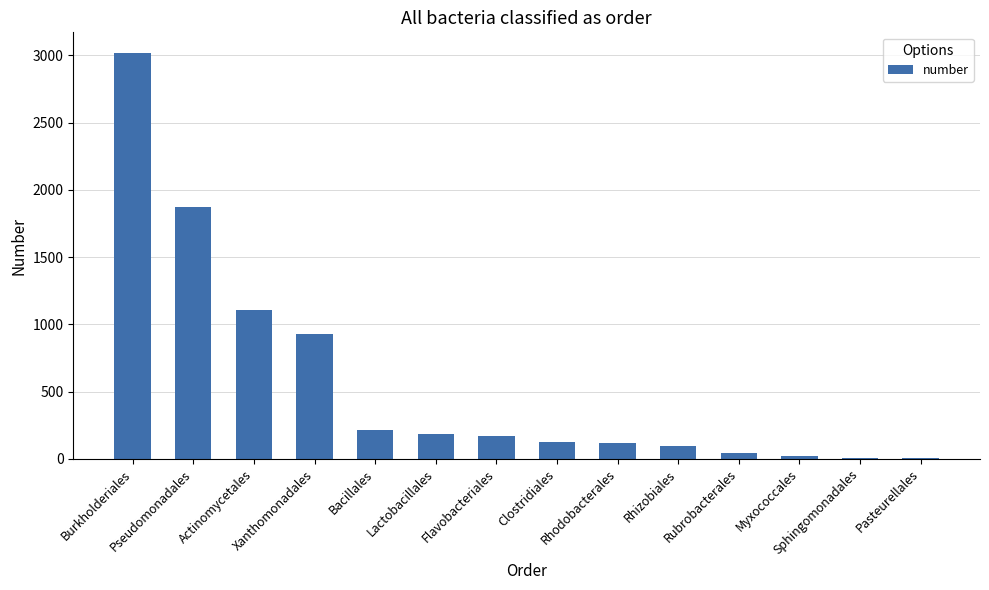

What is the sum of all values?

7920